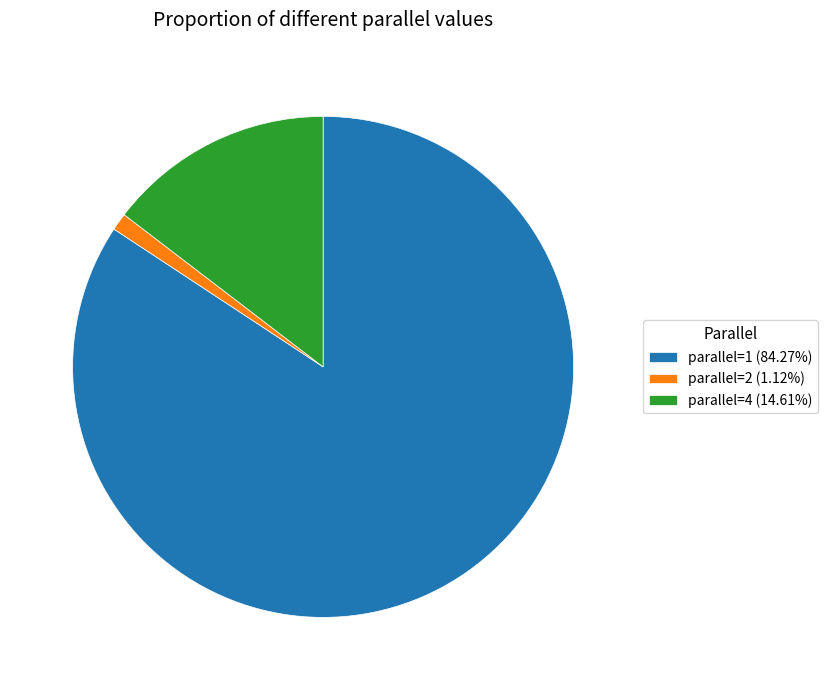

Does any single category account for the majority?

Yes